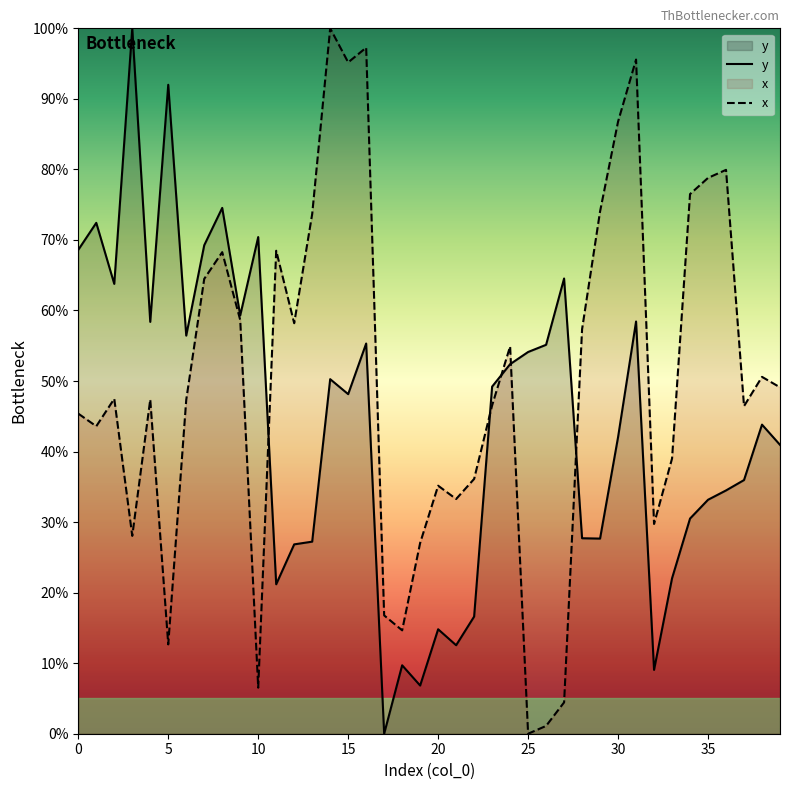

Rank the series by their maximum value, from highest to lowest.

y, x